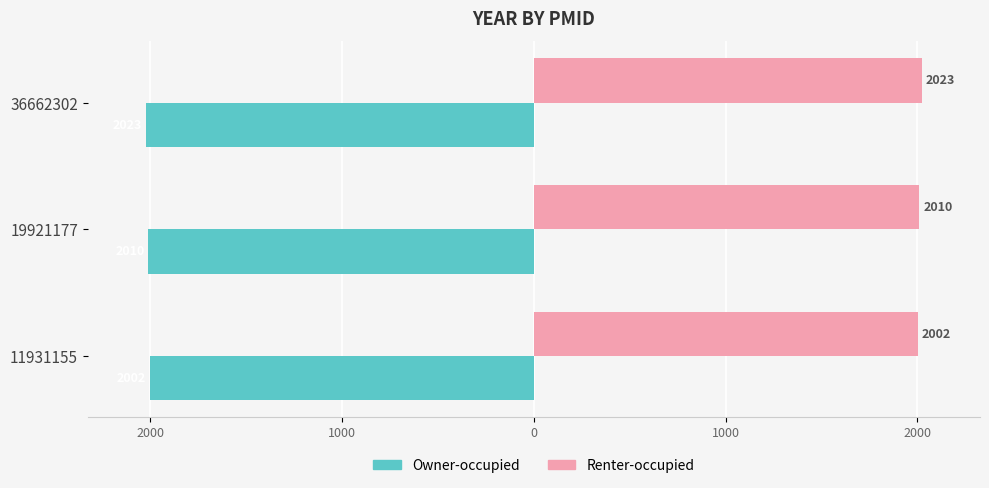

Reading left to right, extract all data points from this chart.

Owner-occupied: -2002	-2010	-2023
Renter-occupied: 2002	2010	2023